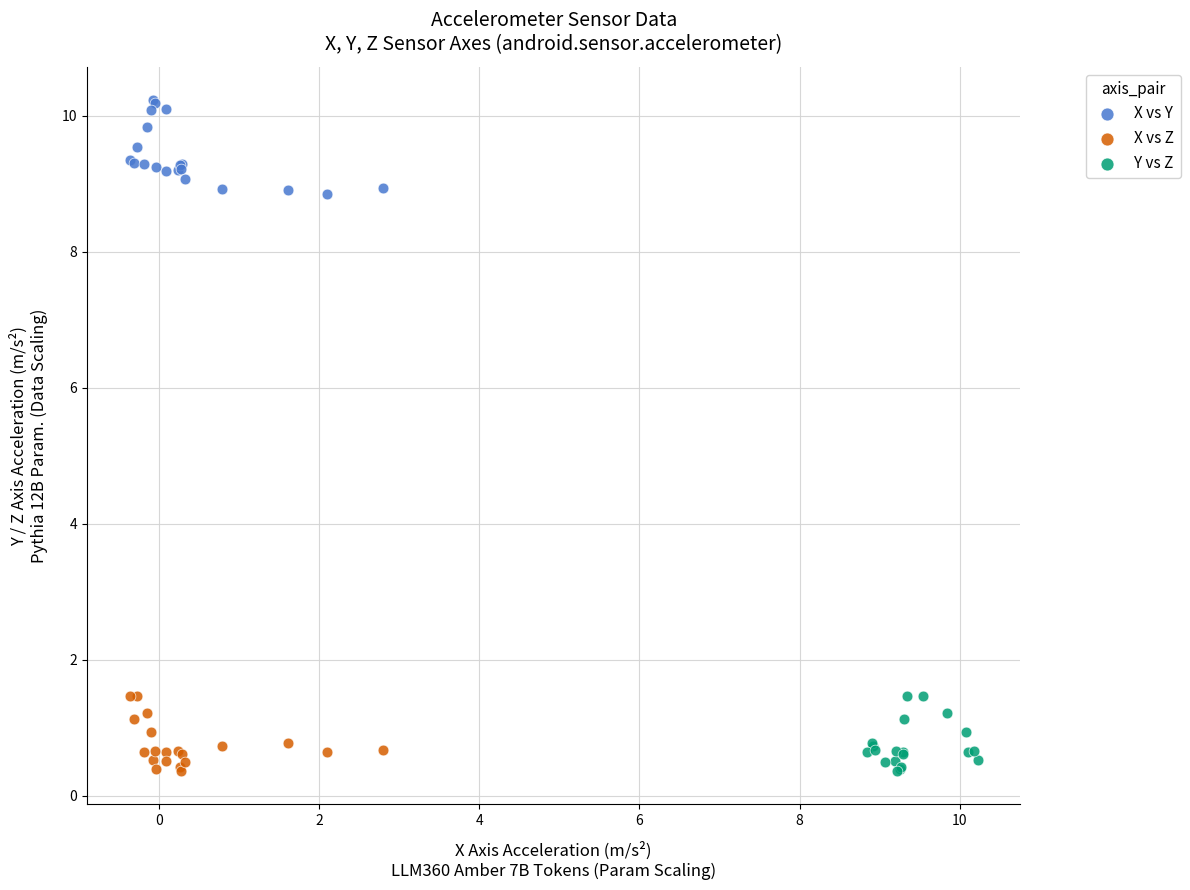

Which series reaches the maximum Y coordinate?

X vs Y